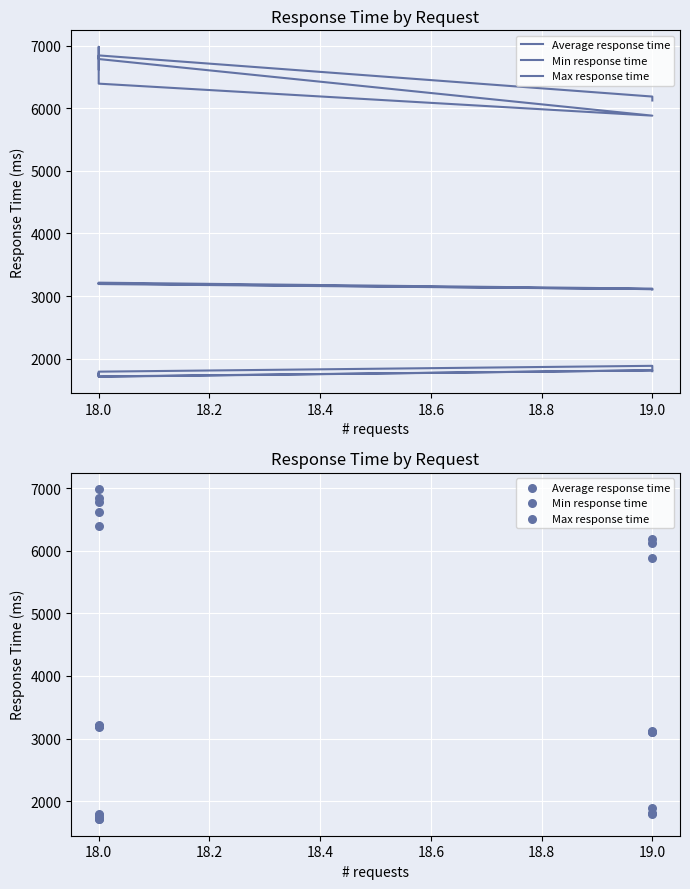

Which series reaches the maximum Y coordinate?

Max response time